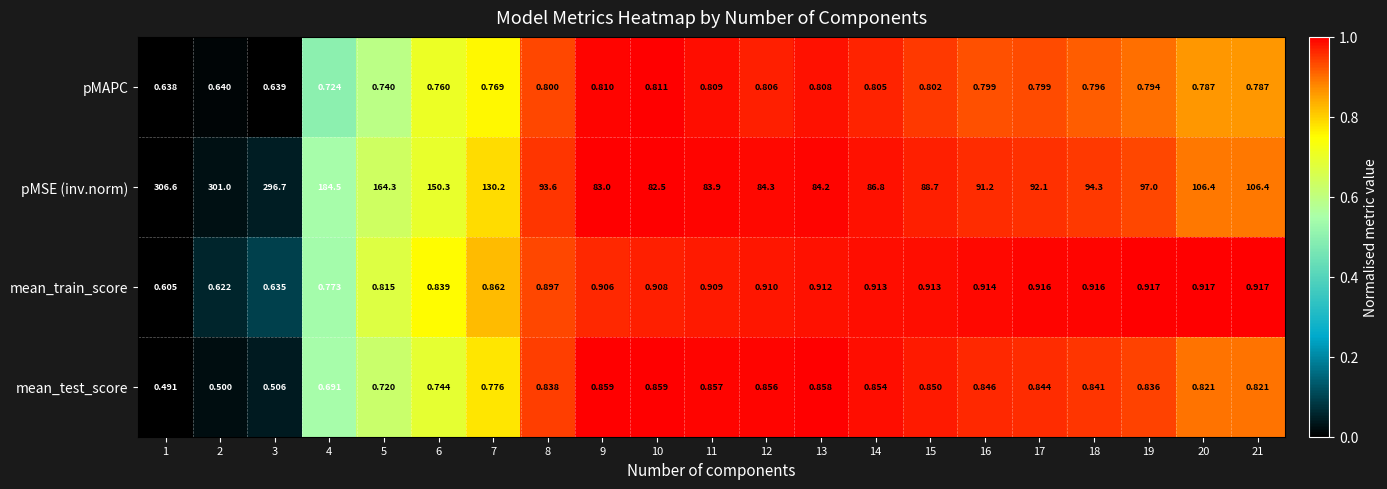

Rank the series by their maximum value, from lowest to highest.

pMAPC, mean_test_score, mean_train_score, pMSE (inv.norm)